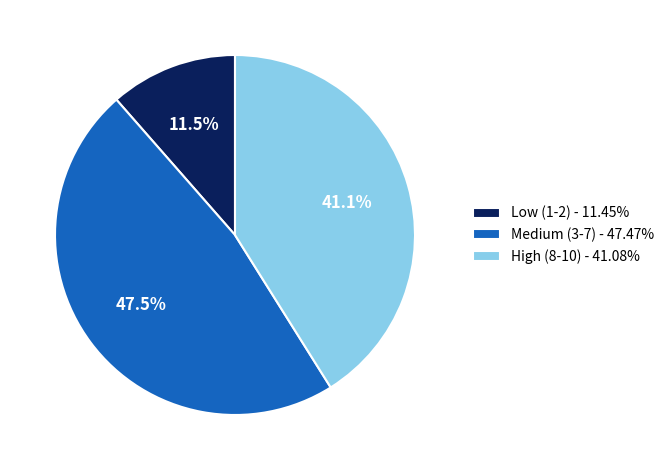

Combined, what portion of the pie is Medium (3-7) - 47.47% and High (8-10) - 41.08%?

88.5%